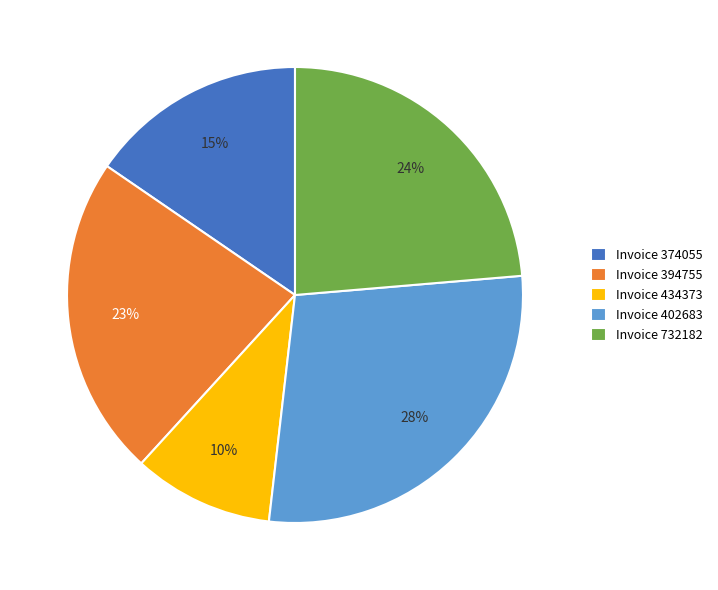

What is the smallest slice in the pie chart?

Invoice 434373